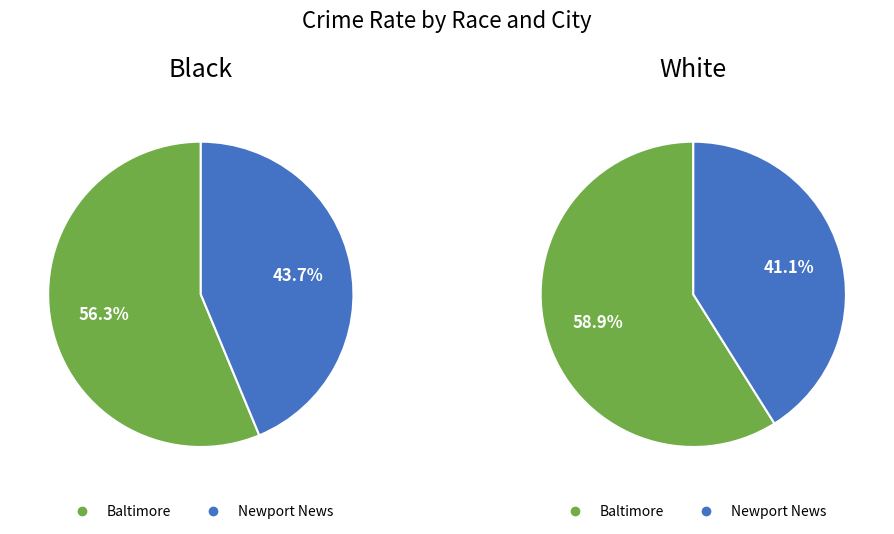

How many slices are in this pie chart?

2